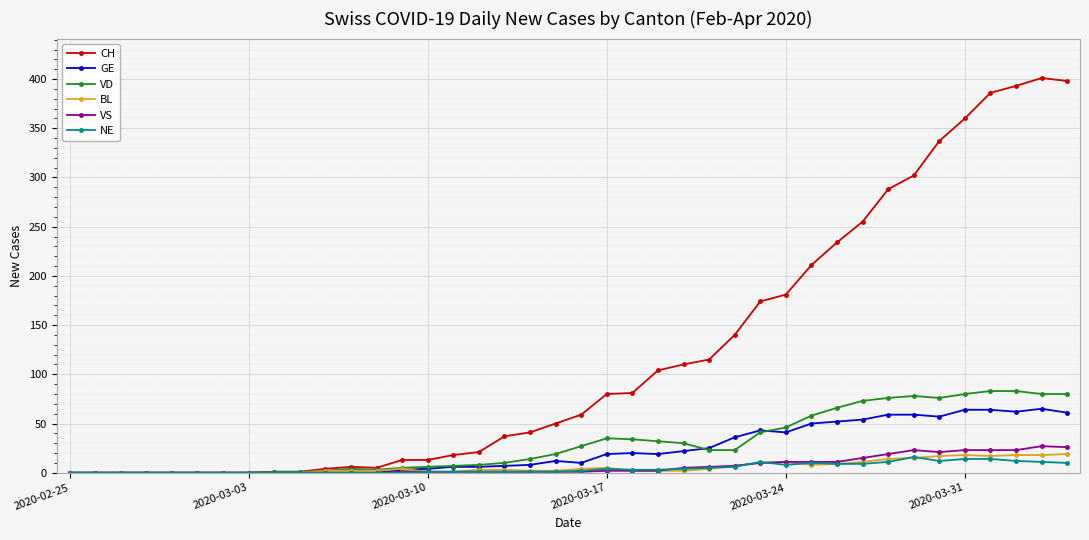

Which series has the largest range (max minus min)?

CH